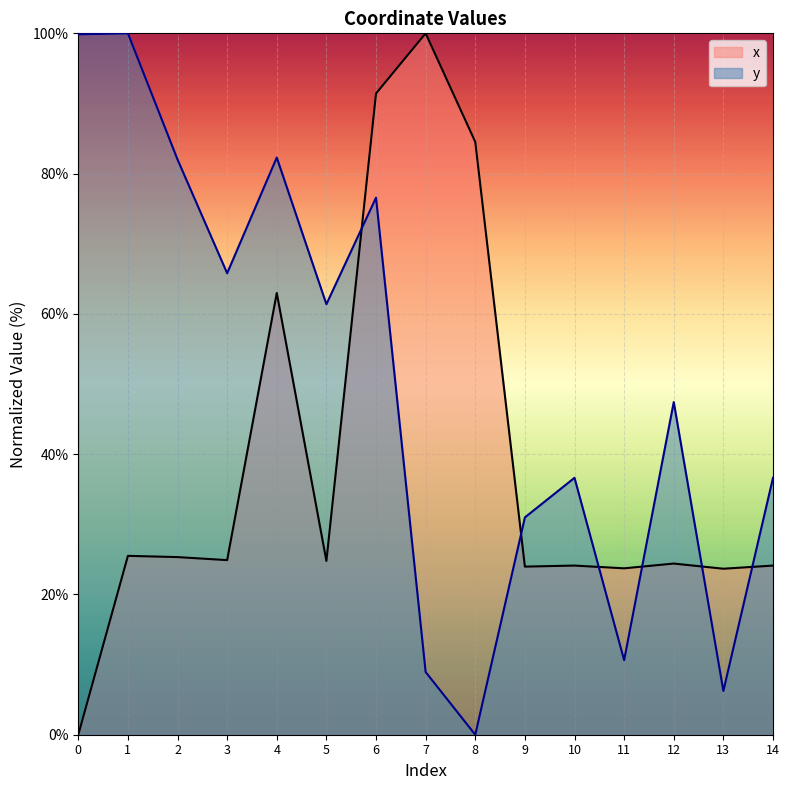

Rank the series at 13 from lowest to highest value.

y, x